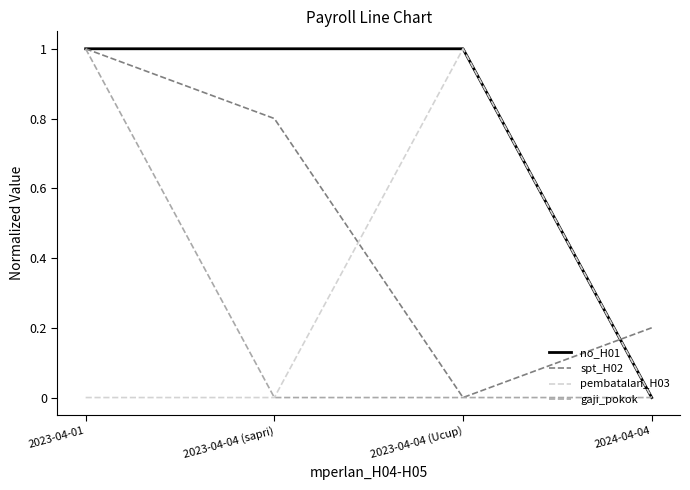

How many categories are shown in the chart?

4